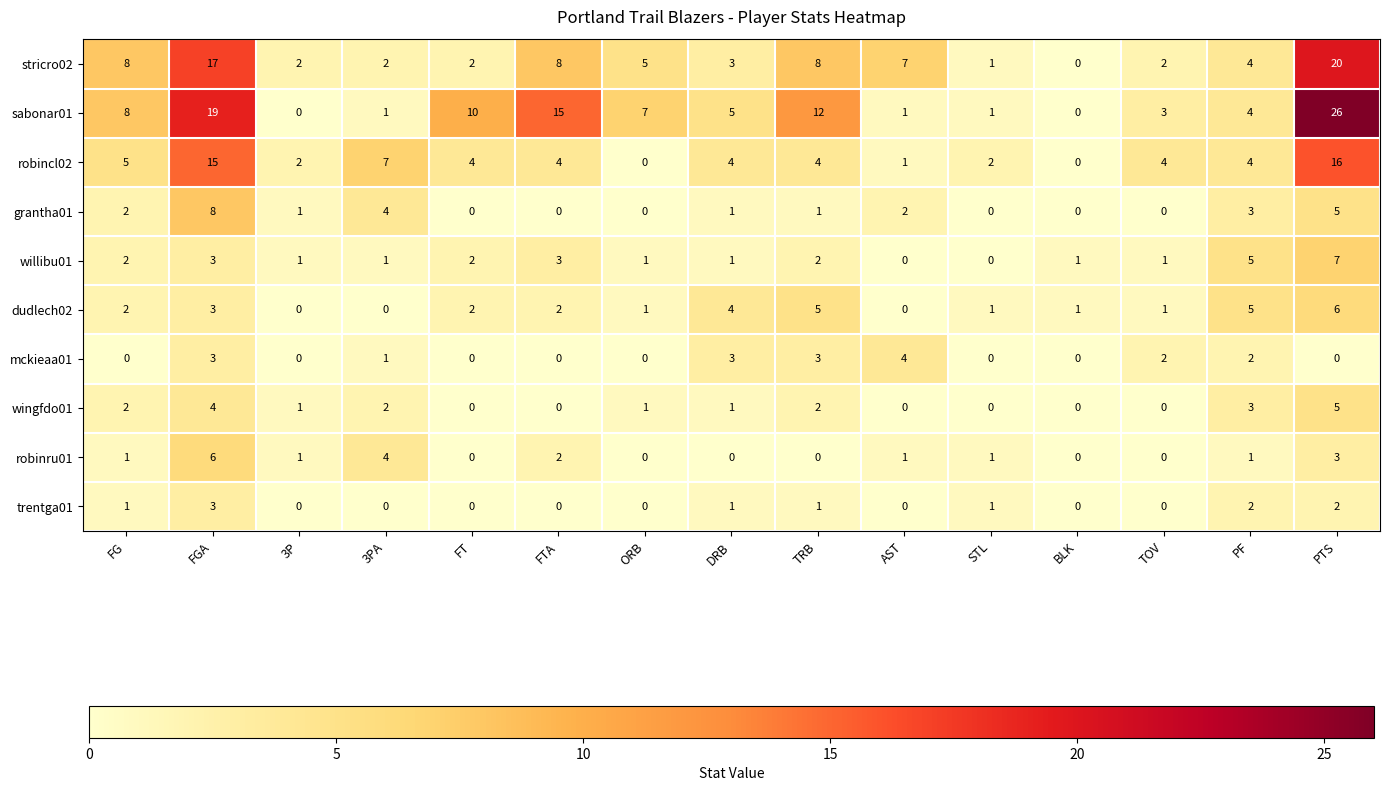

True or false: mckieaa01 has a value of 0 at FTA.

True